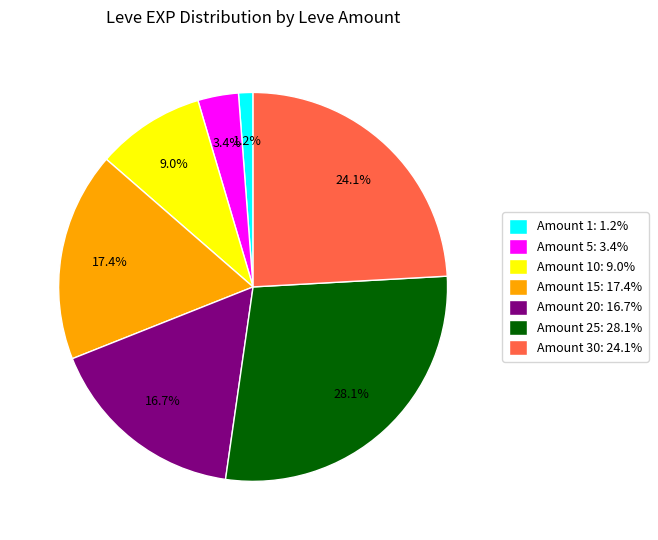

How many slices are in this pie chart?

7